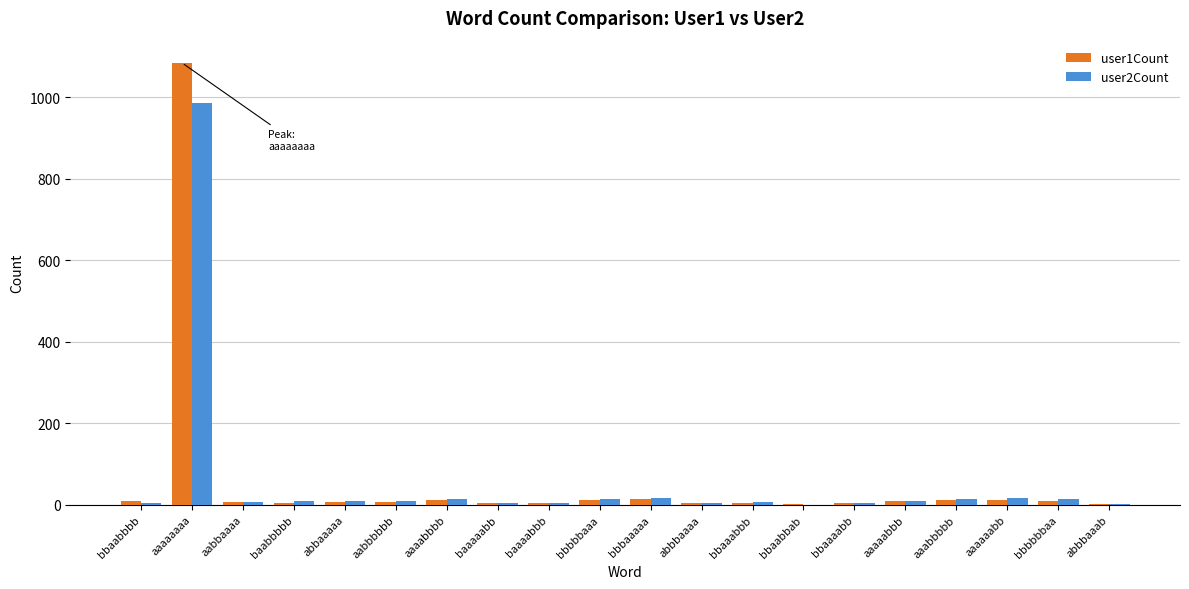

How many series are shown in this chart?

2